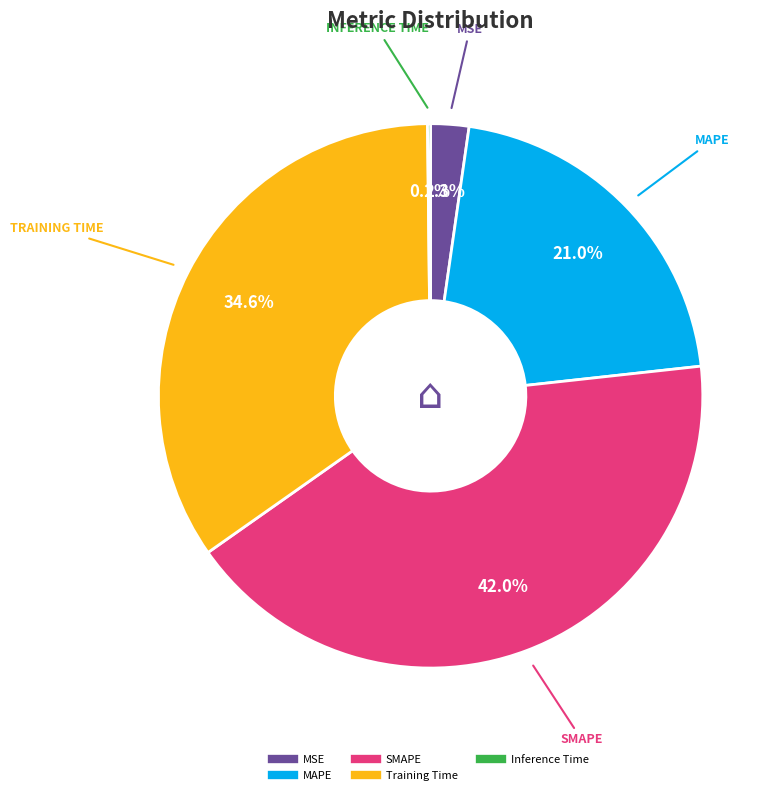

Combined, do MSE and Training Time account for over 50%?

No